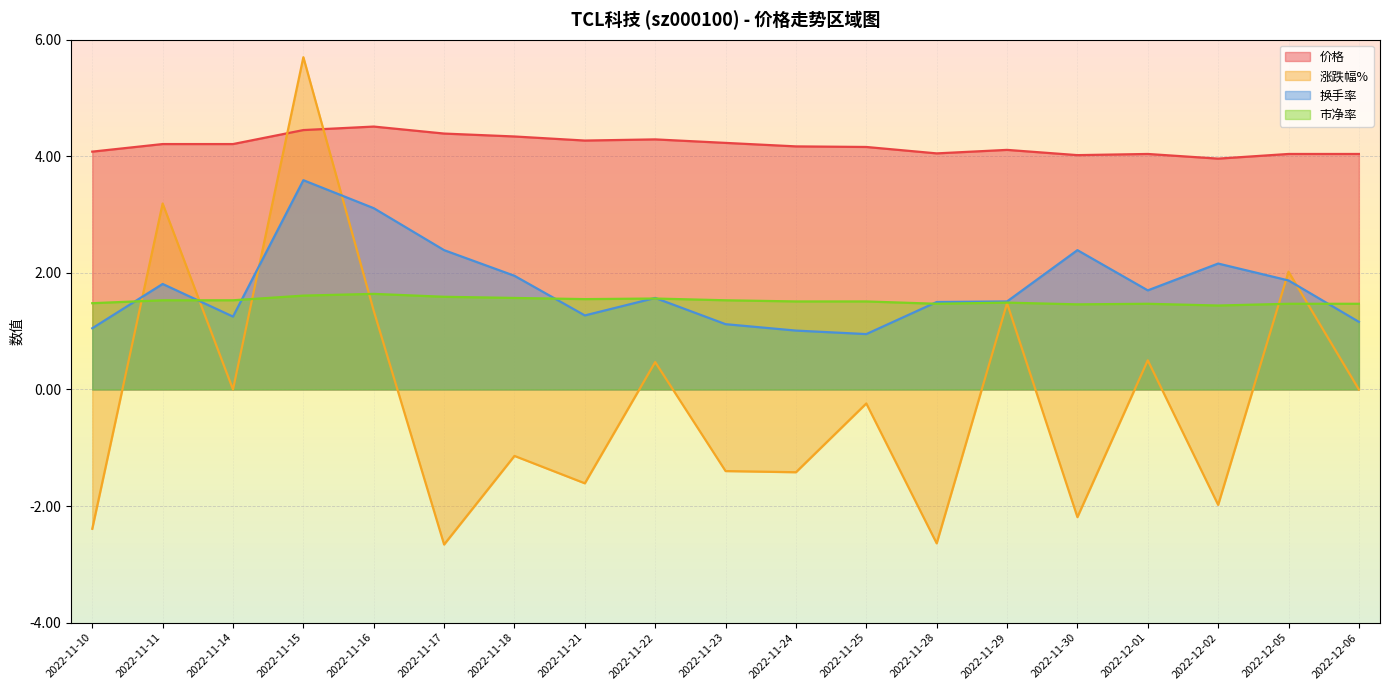

Reading left to right, extract all data points from this chart.

价格: 4.1	4.2	4.2	4.5	4.5	4.4	4.3	4.3	4.3	4.2	4.2	4.2	4.0	4.1	4.0	4.0	4.0	4.0	4.0
涨跌幅%: -2.4	3.2	0.0	5.7	1.4	-2.7	-1.1	-1.6	0.5	-1.4	-1.4	-0.2	-2.6	1.5	-2.2	0.5	-2.0	2.0	0.0
换手率: 1.1	1.8	1.2	3.6	3.1	2.4	1.9	1.3	1.6	1.1	1.0	0.9	1.5	1.5	2.4	1.7	2.2	1.9	1.2
市净率: 1.5	1.5	1.5	1.6	1.6	1.6	1.6	1.6	1.6	1.5	1.5	1.5	1.5	1.5	1.5	1.5	1.4	1.5	1.5